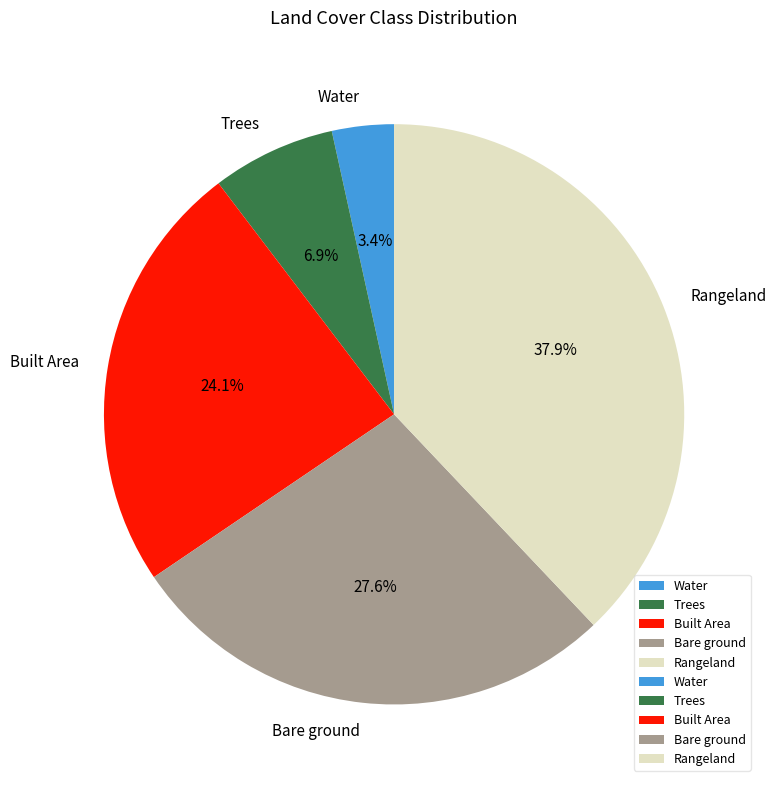

To the nearest percent, what portion does Built Area represent?

24%